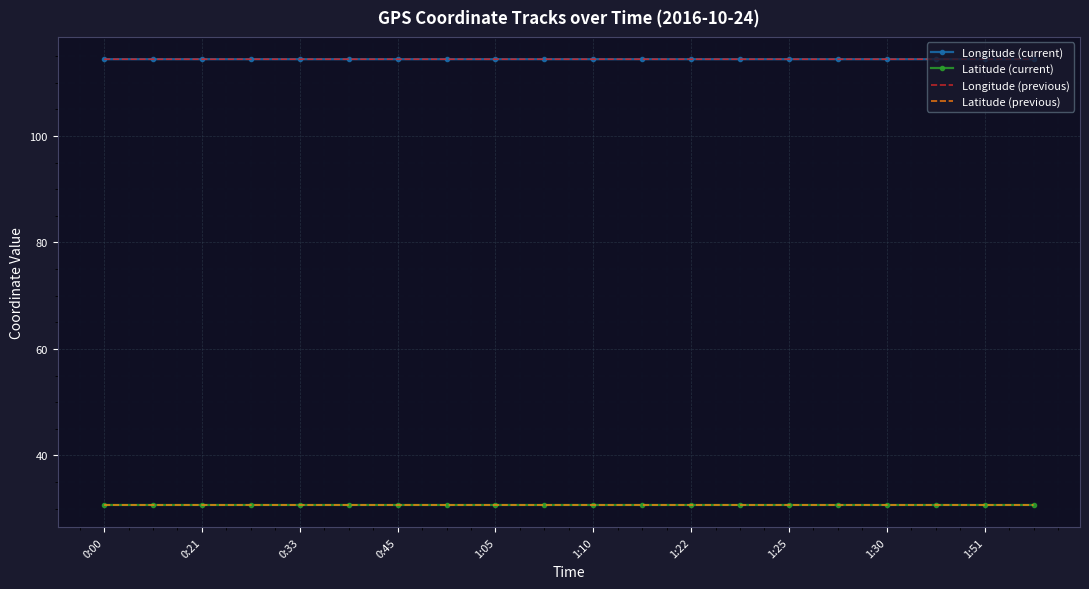

What is the smallest value displayed?

30.7